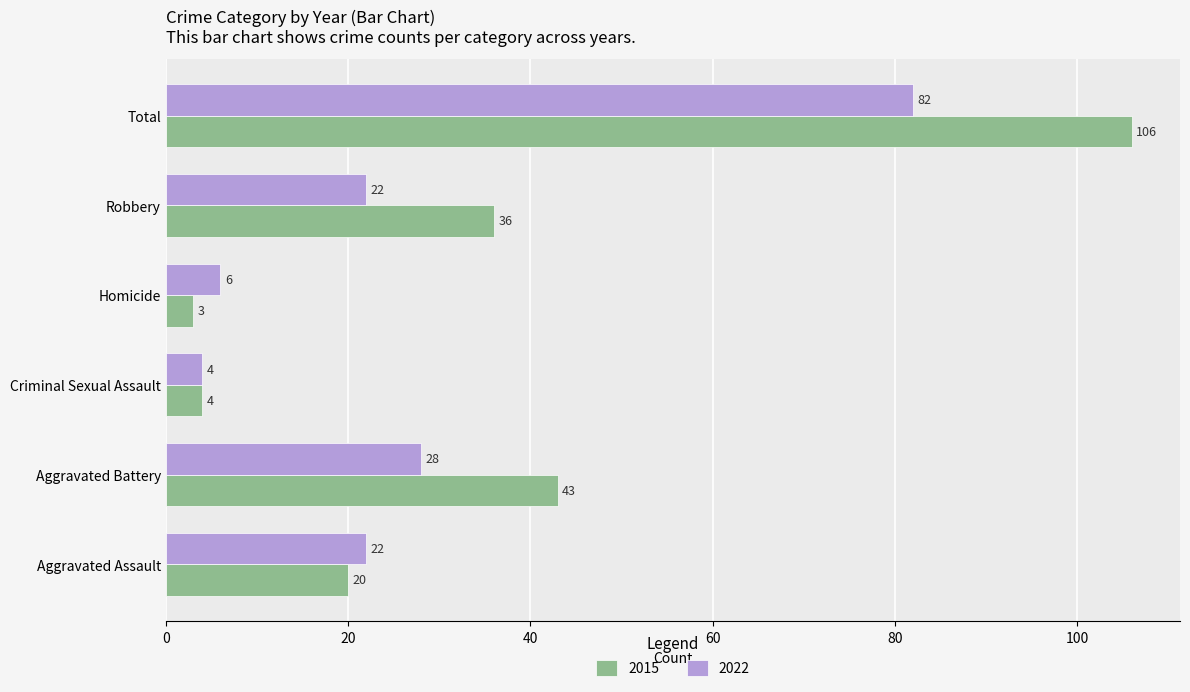

The 2015 series shows 43 at Aggravated Battery. True or false?

True